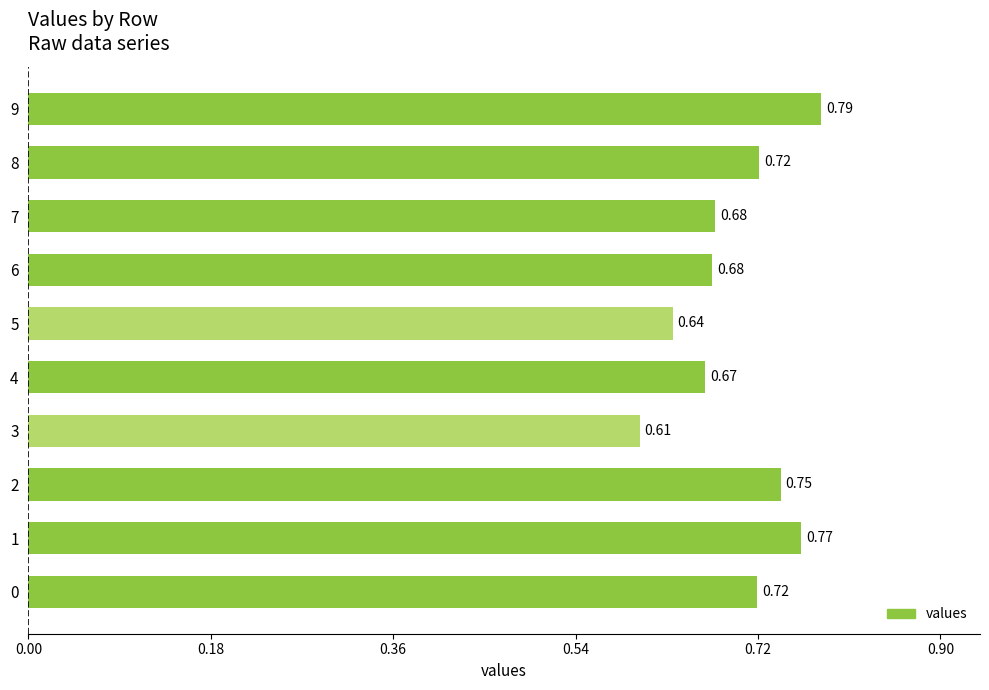

What is the change in value from 3 to 9?

+0.2